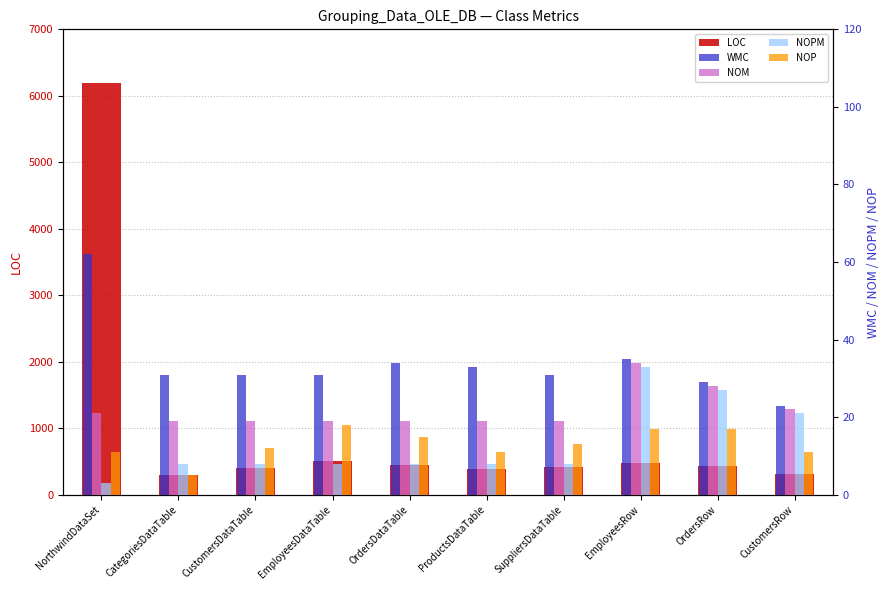

What is the difference between the second highest and minimum values in the NOP series?

12